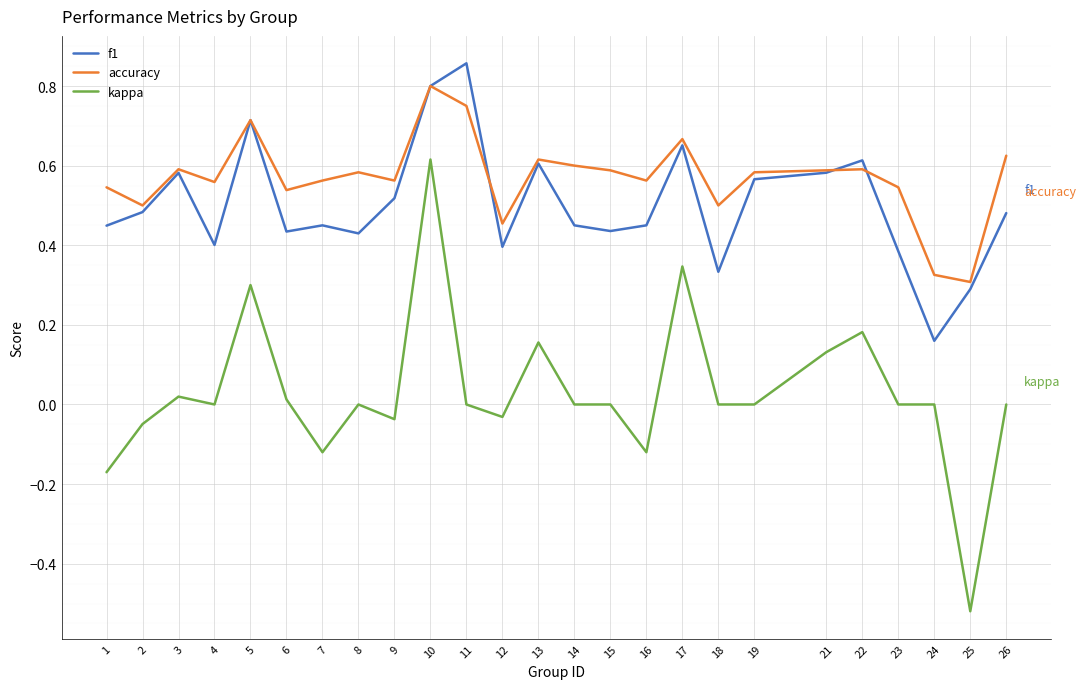

Which series has the widest spread of values?

kappa